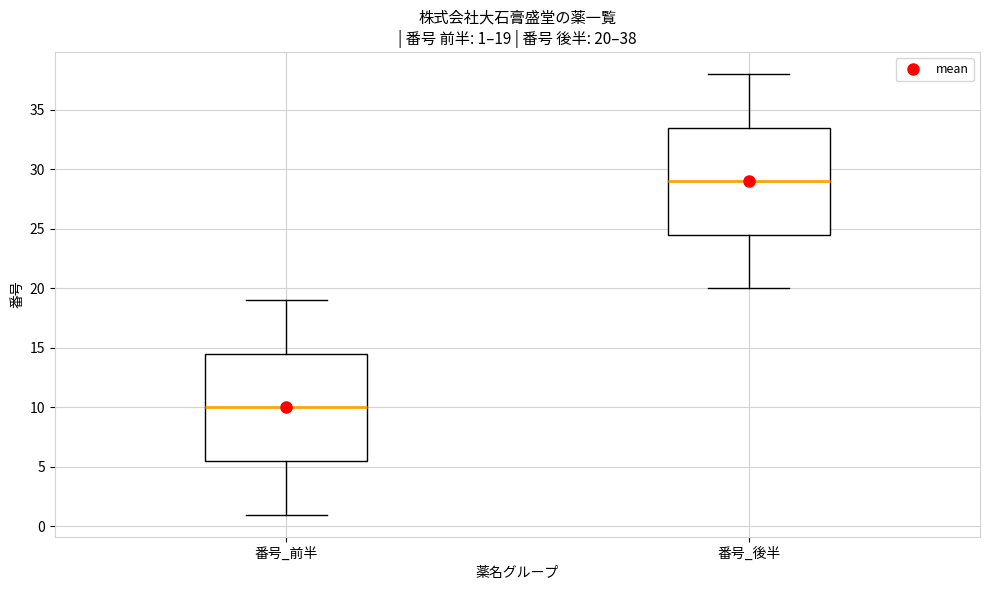

Which box has the highest median line?

番号_後半